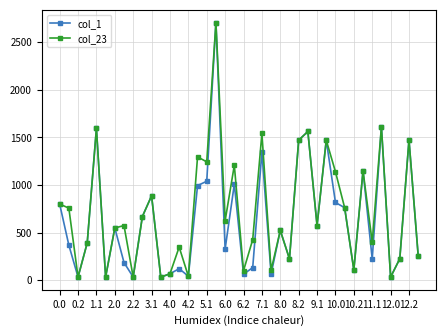

What is the value of the col_23 point at the 18th from the left?

2706.1